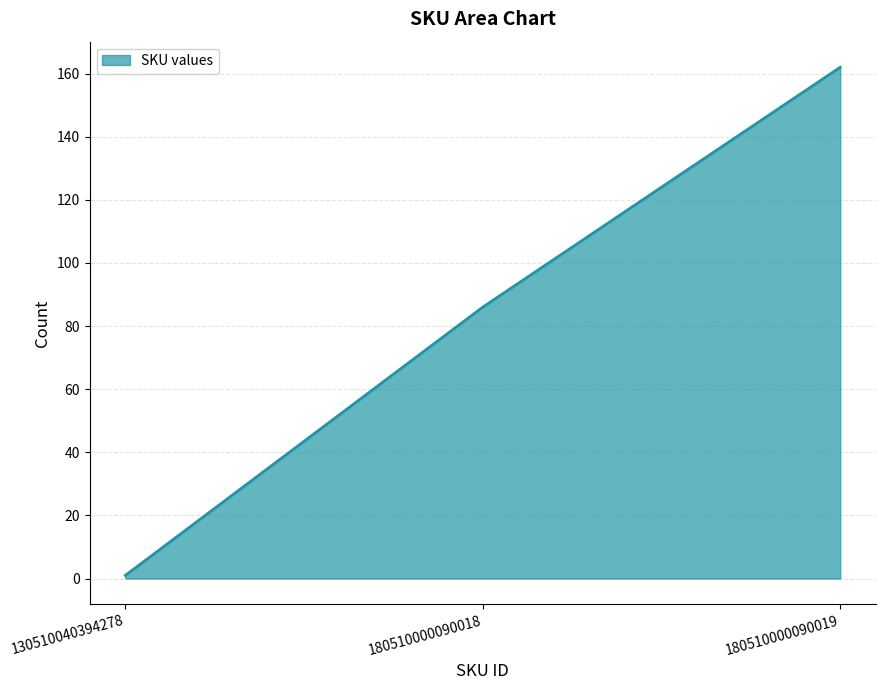

What is the average value?

83